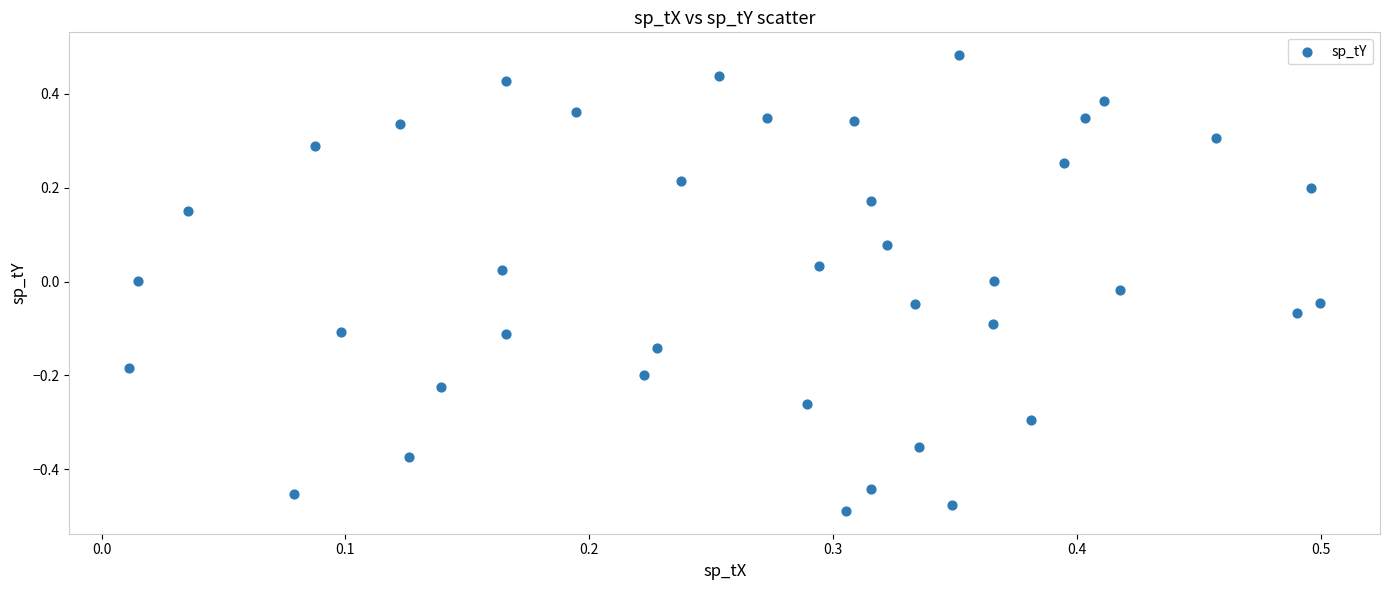

What is the range of Y values (max minus min)?

1.0